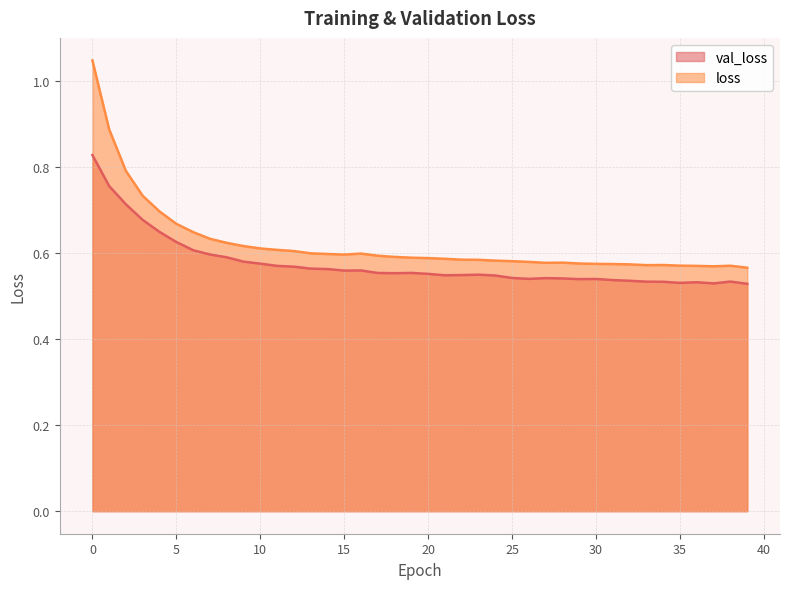

True or false: loss and val_loss cross at least once.

False